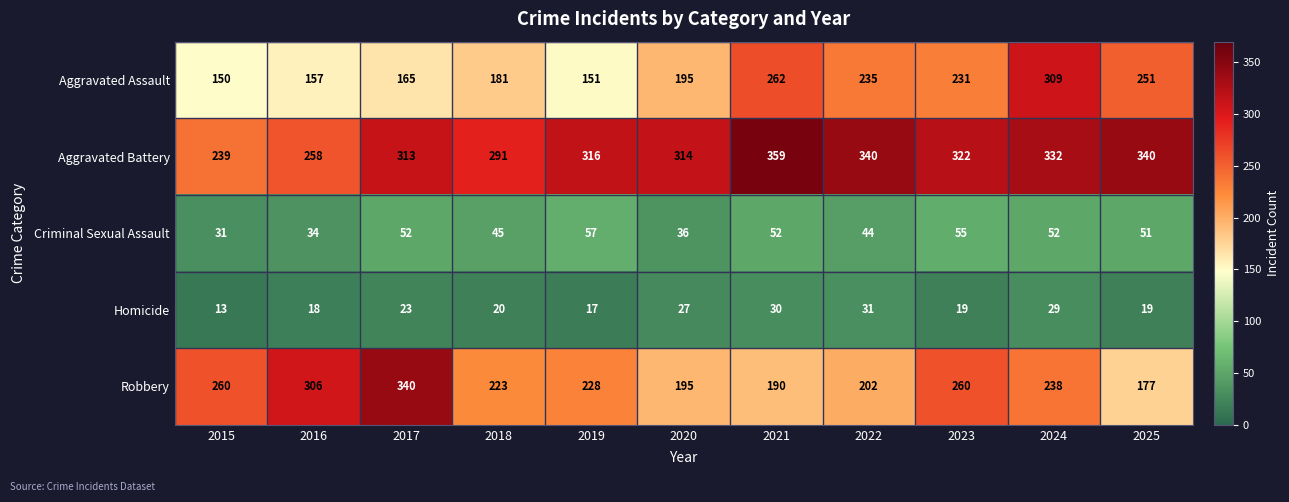

Which label corresponds to the smallest value in the chart?

2015